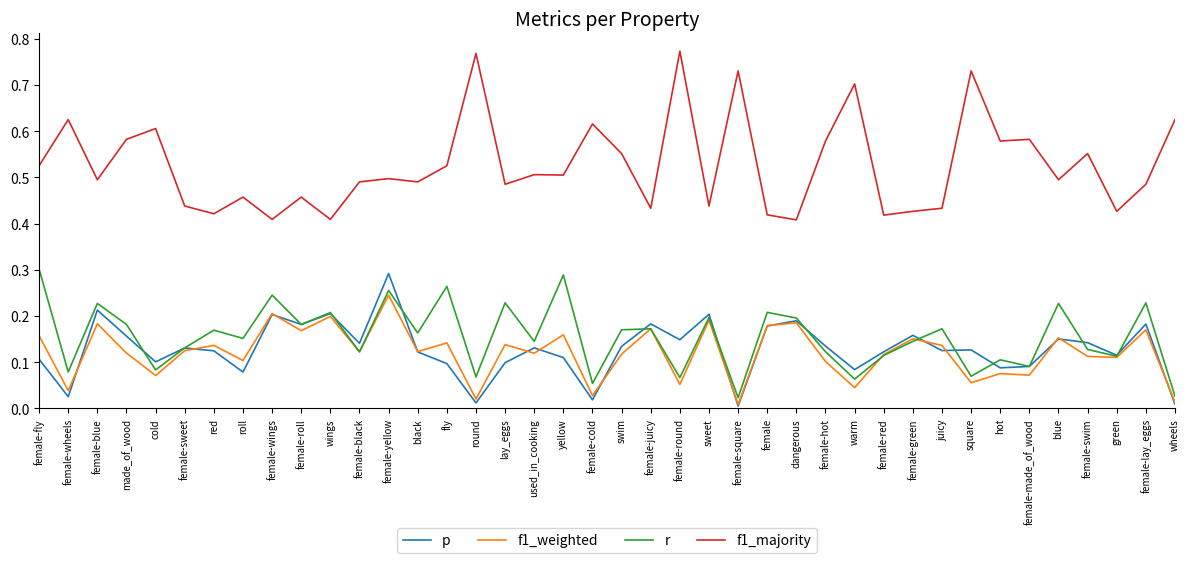

How many lines are shown in the chart?

4